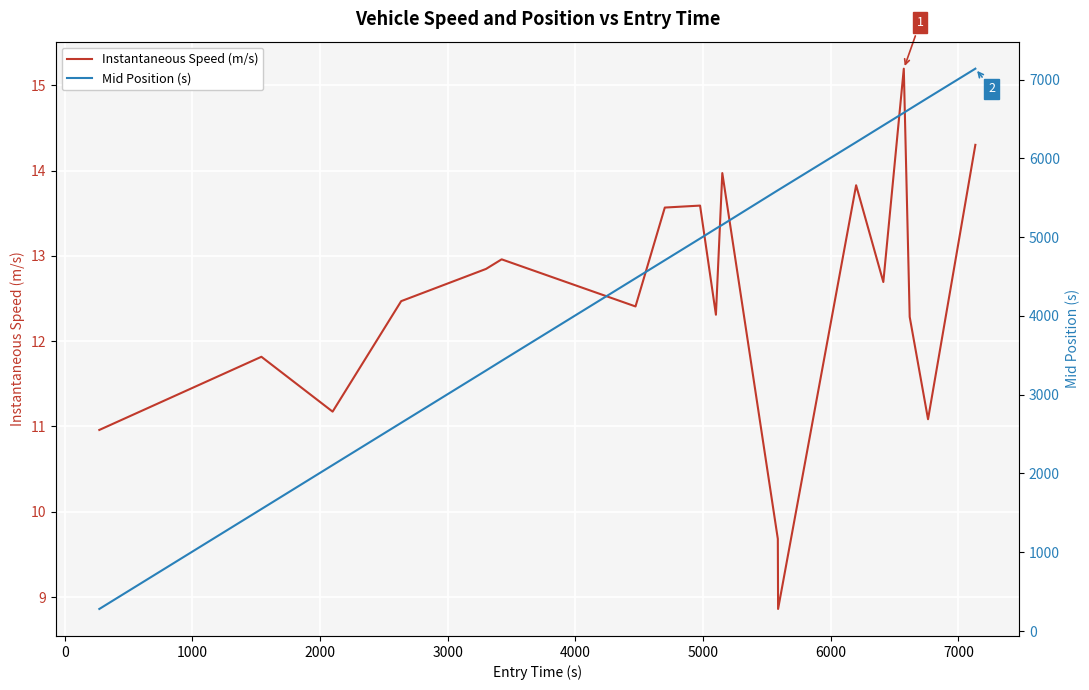

List the series in order of their overall mean, highest first.

Mid Position (s), Instantaneous Speed (m/s)